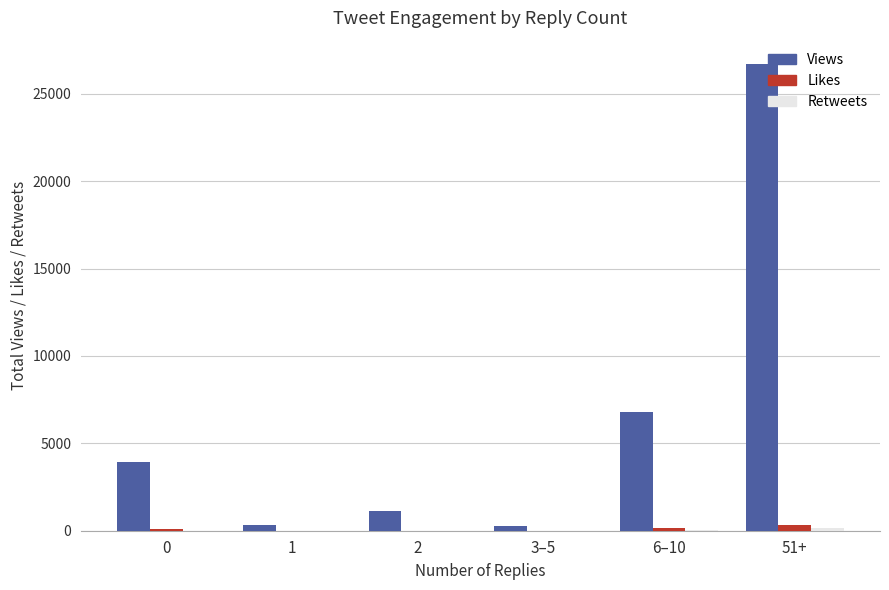

At which category does the chart reach its peak across all series?

51+